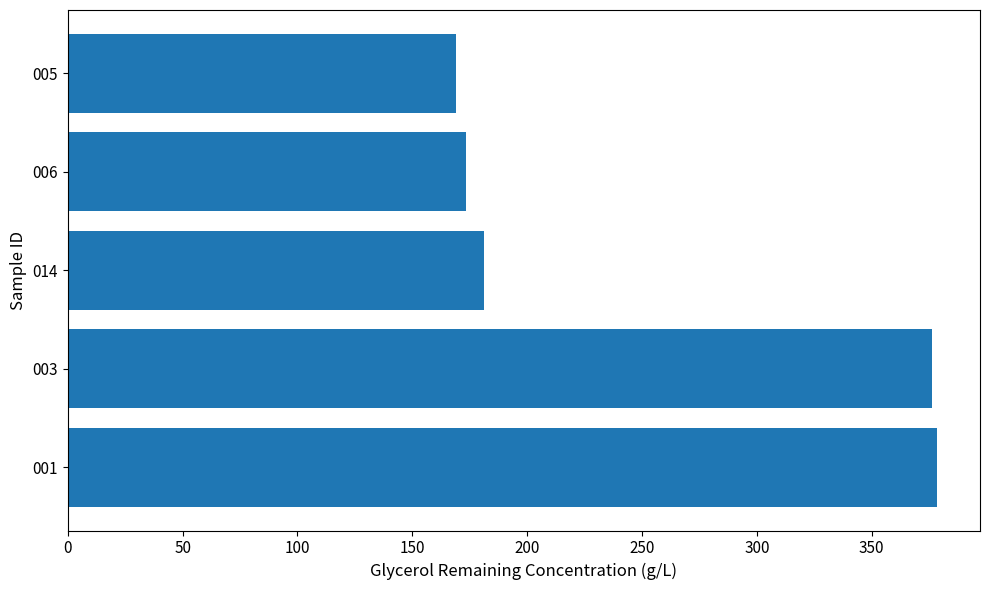

What is the change in value from 003 to 005?

-207.3